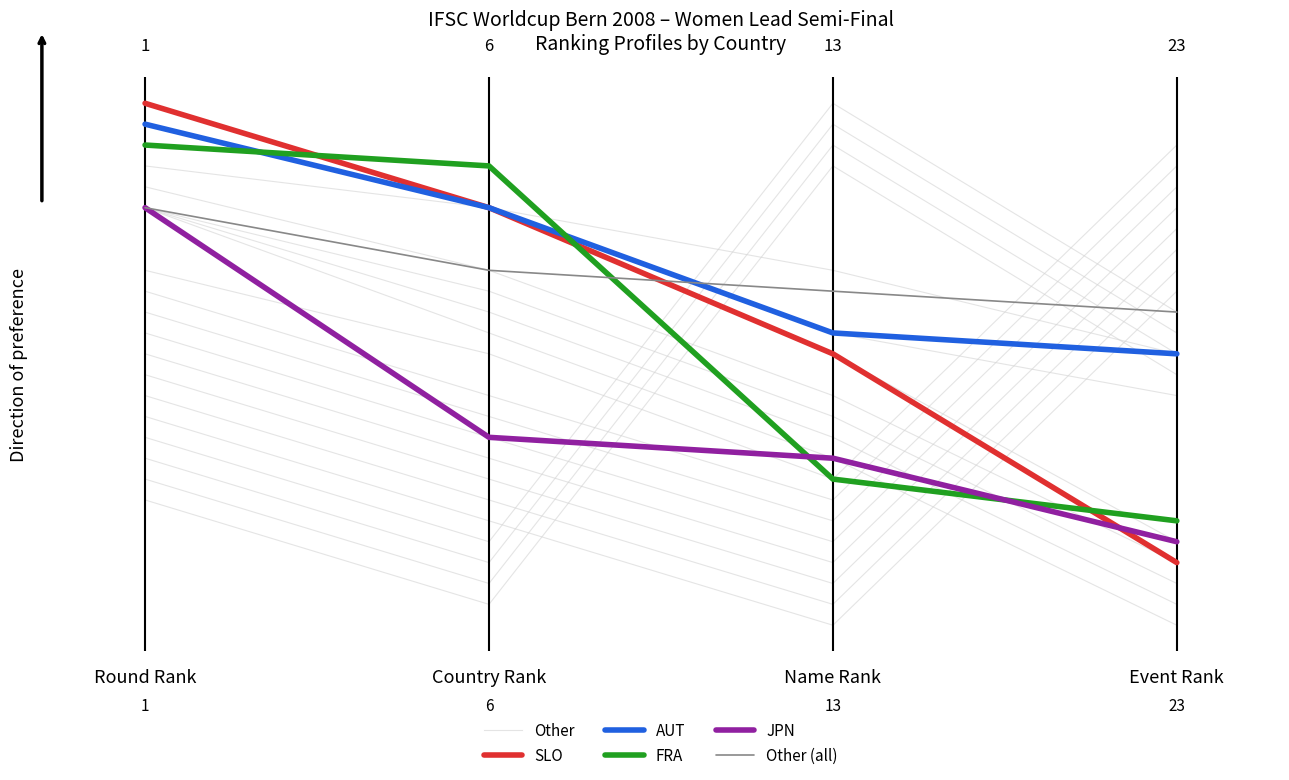

Rank the series by their maximum value, from highest to lowest.

Other, SLO, AUT, FRA, JPN, Other (all)